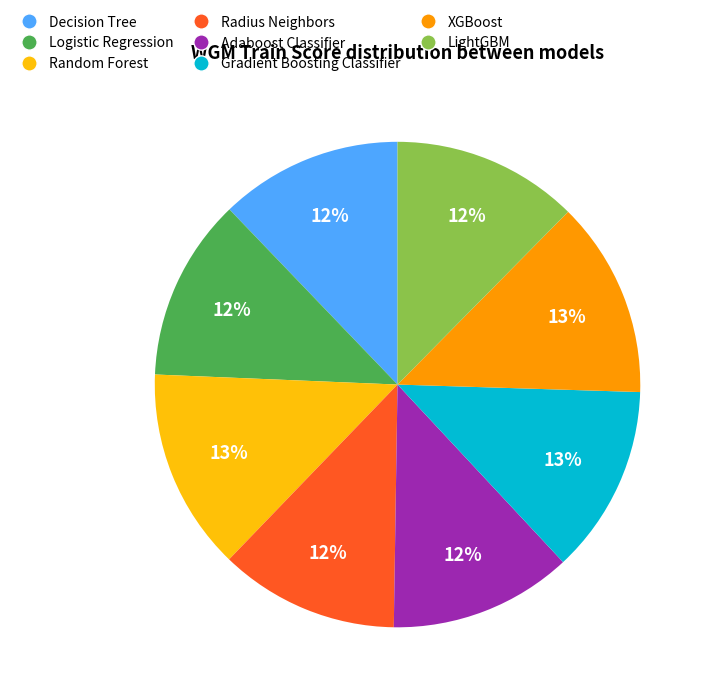

To the nearest percent, what portion does LightGBM represent?

12%